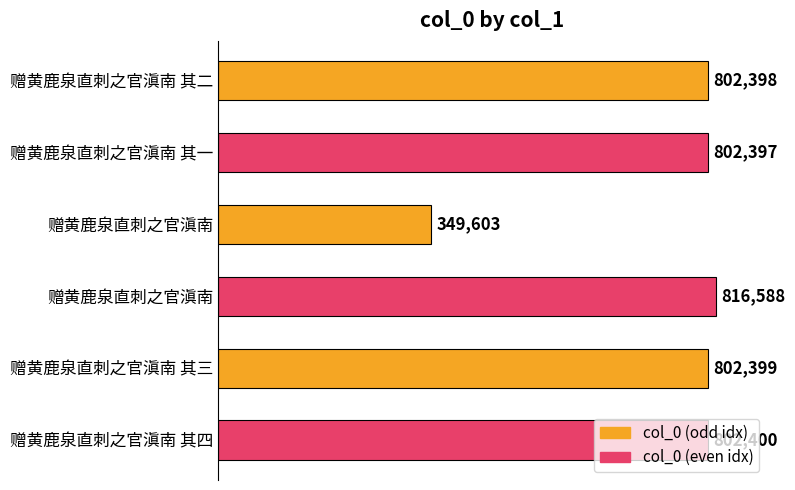

How many categories are shown in the chart?

6